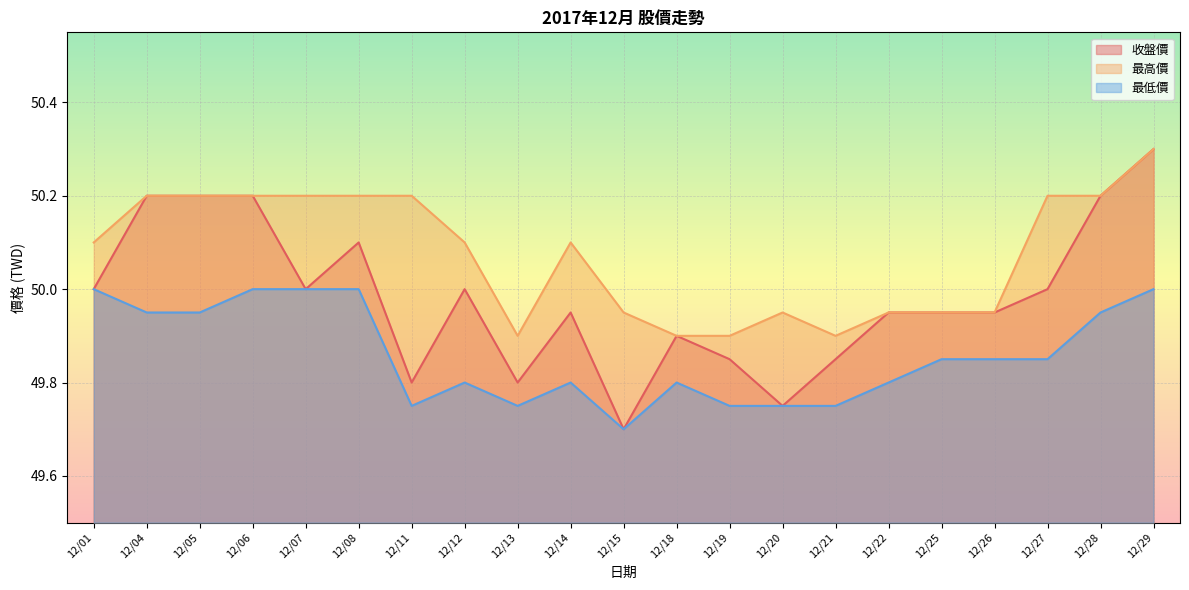

What is the maximum value for 最高價?

50.3